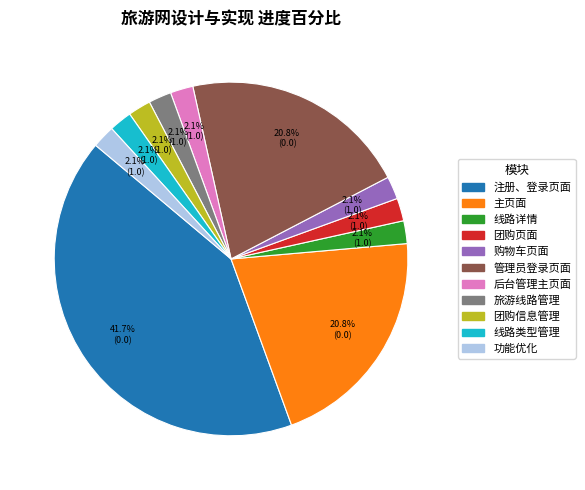

What portion of the pie excludes 功能优化?

97.9%